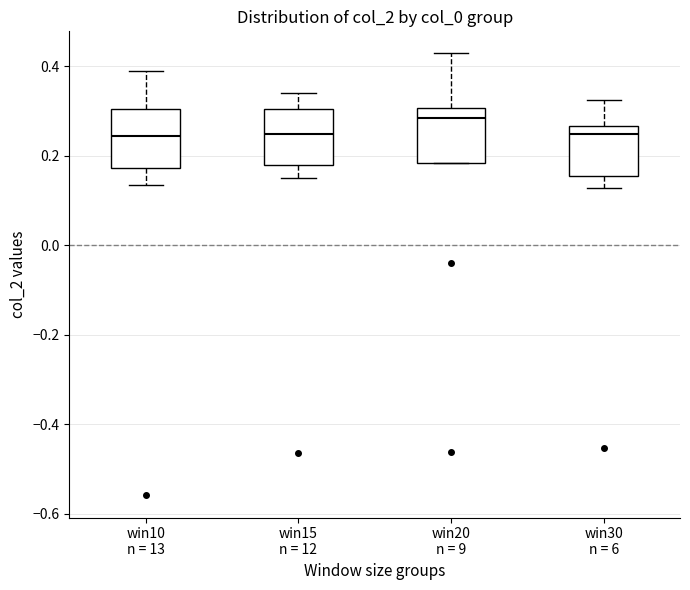

Where does the lower whisker of the box for win30 n = 6 end on the y-axis? The values are not printed on the chart, so give them approximately, as read against the axis.

0.12